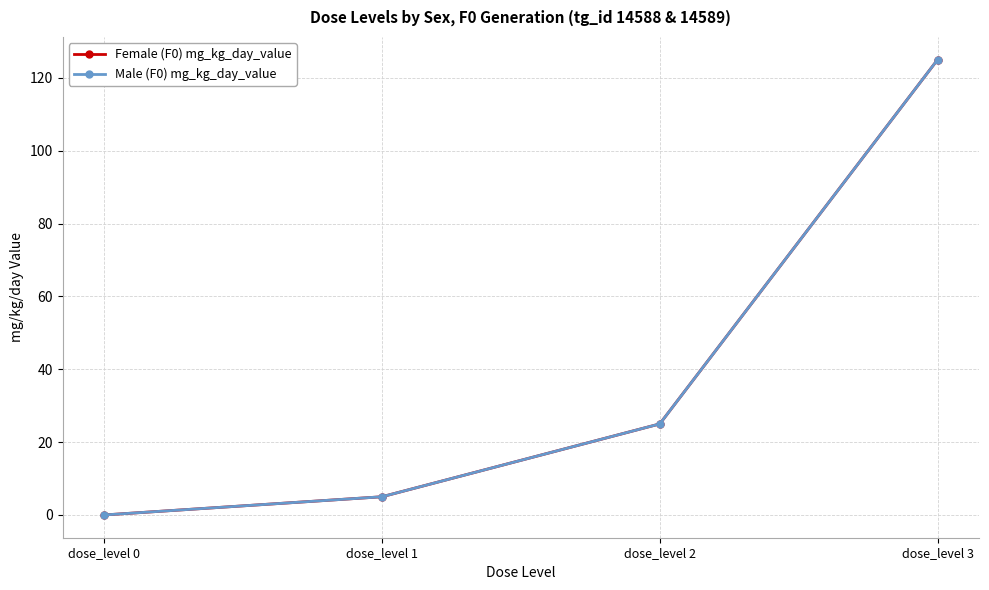

What is the difference between the maximum and minimum values in the Female (F0) mg_kg_day_value series?

125